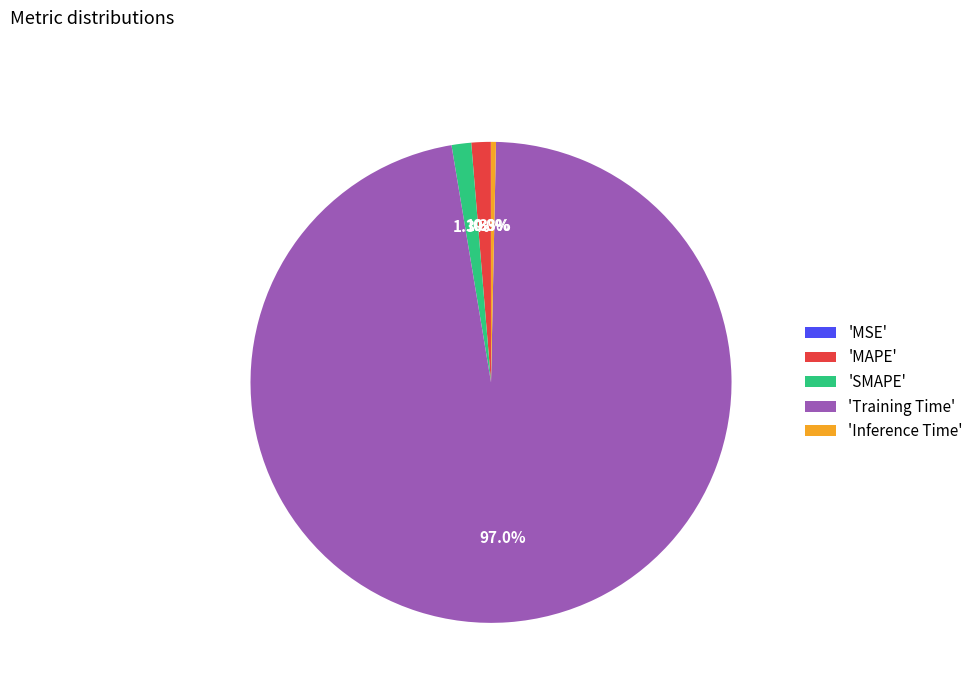

Does 'Training Time' account for over 50% of the chart?

Yes